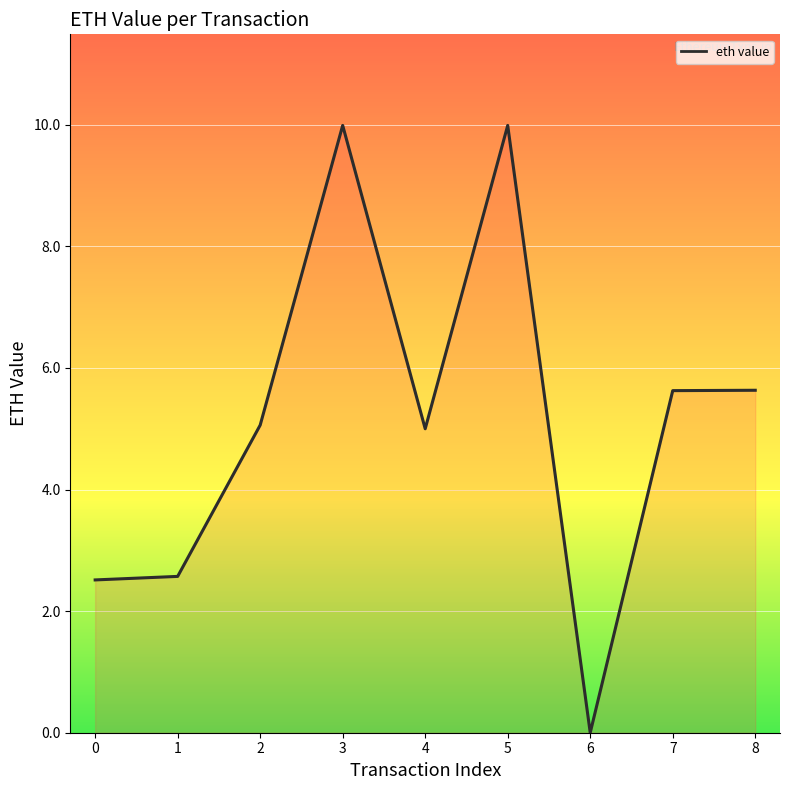

Is it true that the value at 4 is 2.5?

False